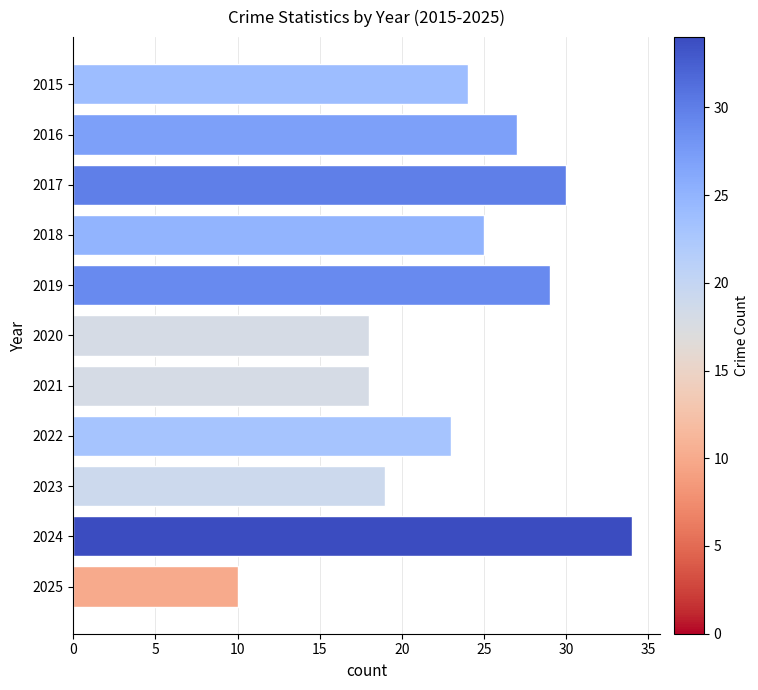

True or false: the data shows 25 at 2018.

True